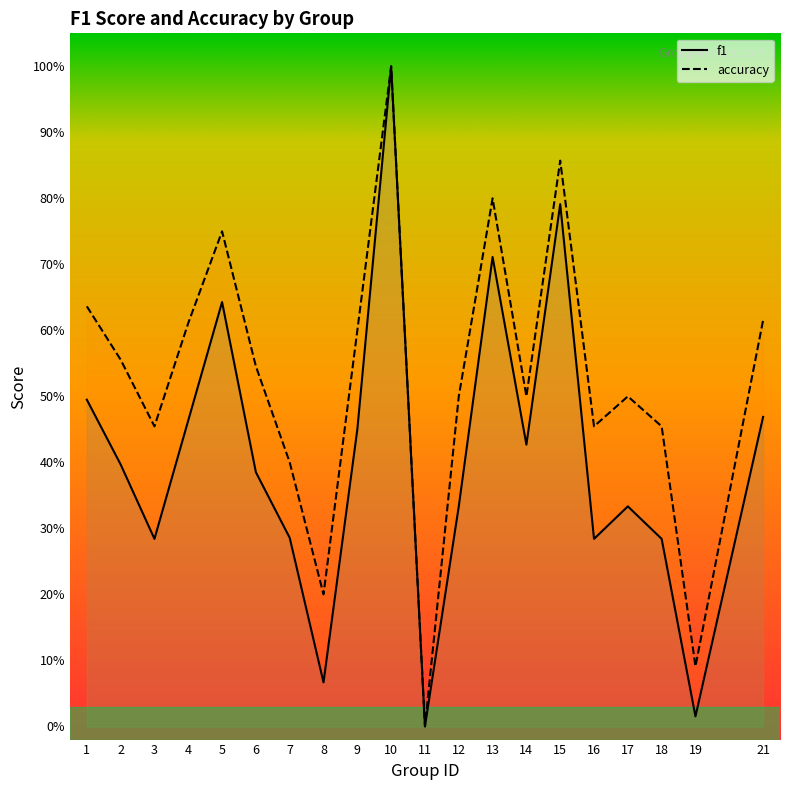

What is the spread (max minus min) of values at 14?

0.1